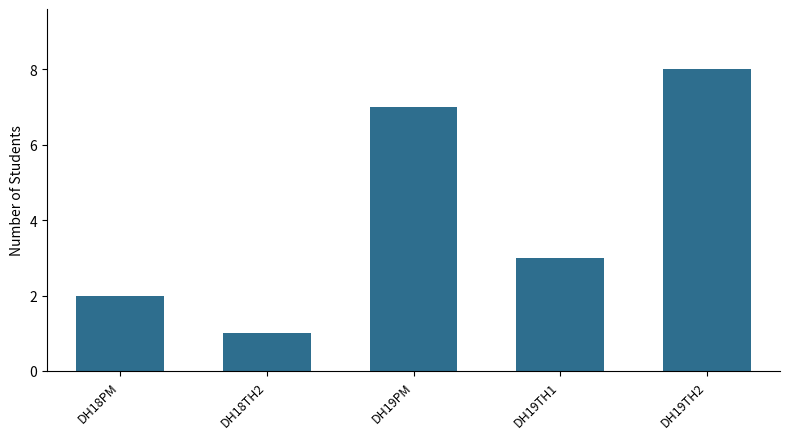

What value does the data have at DH19TH2?

8